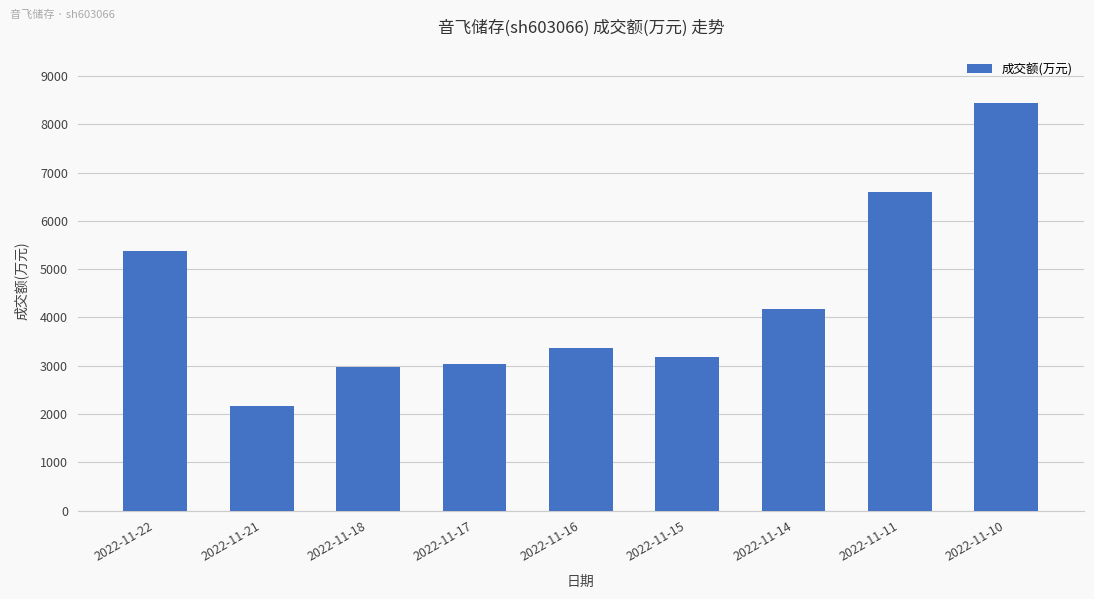

What is the sum of the values at 2022-11-22 and 2022-11-16?

8753